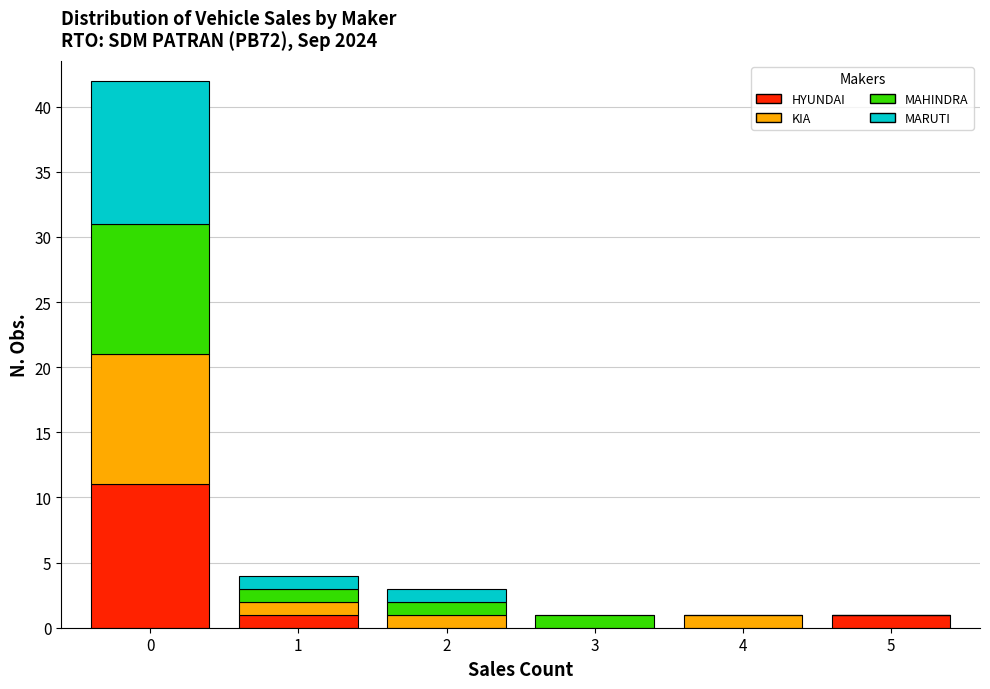

Count the number of categories in the chart.

6